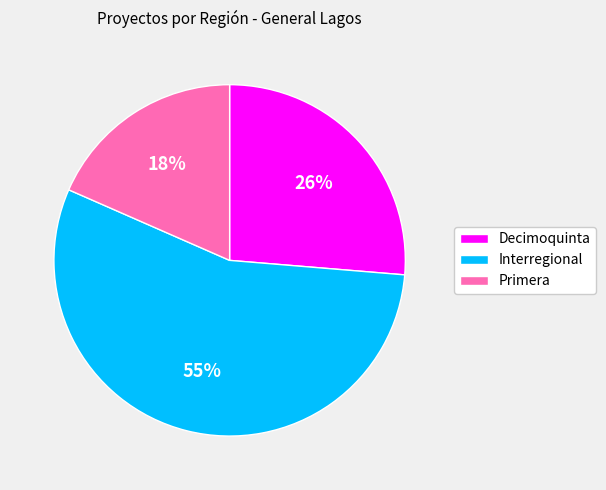

What is the ratio of the value at Interregional to the value at Decimoquinta?

2.1